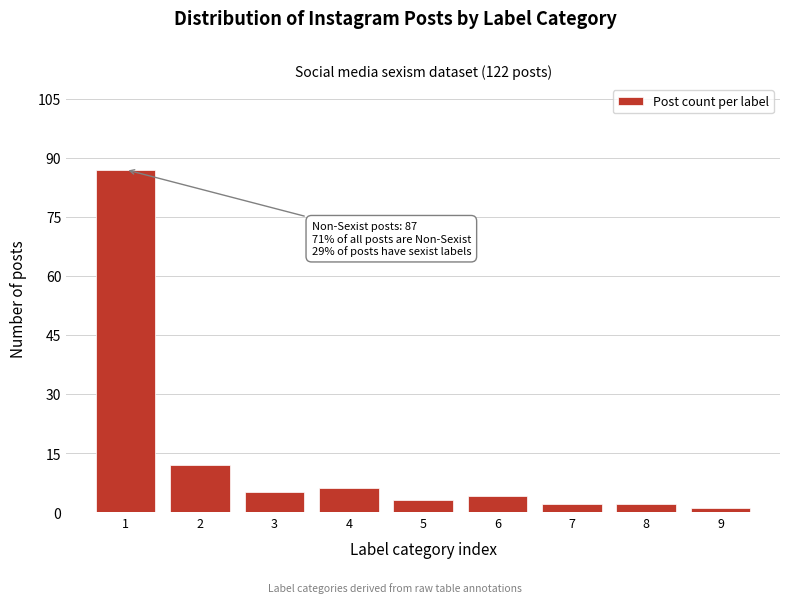

Reading left to right, extract all data points from this chart.

87	12	5	6	3	4	2	2	1